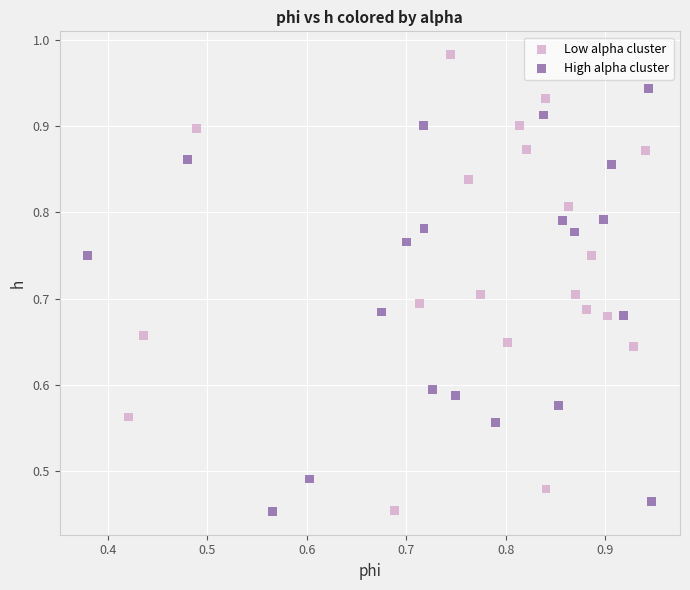

Which series reaches the maximum Y coordinate?

Low alpha cluster